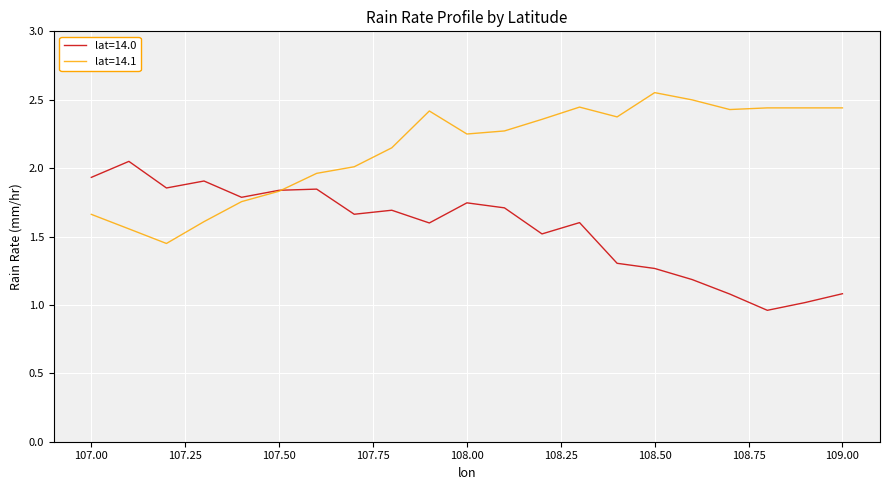

List the series in order of their overall mean, lowest first.

lat=14.0, lat=14.1